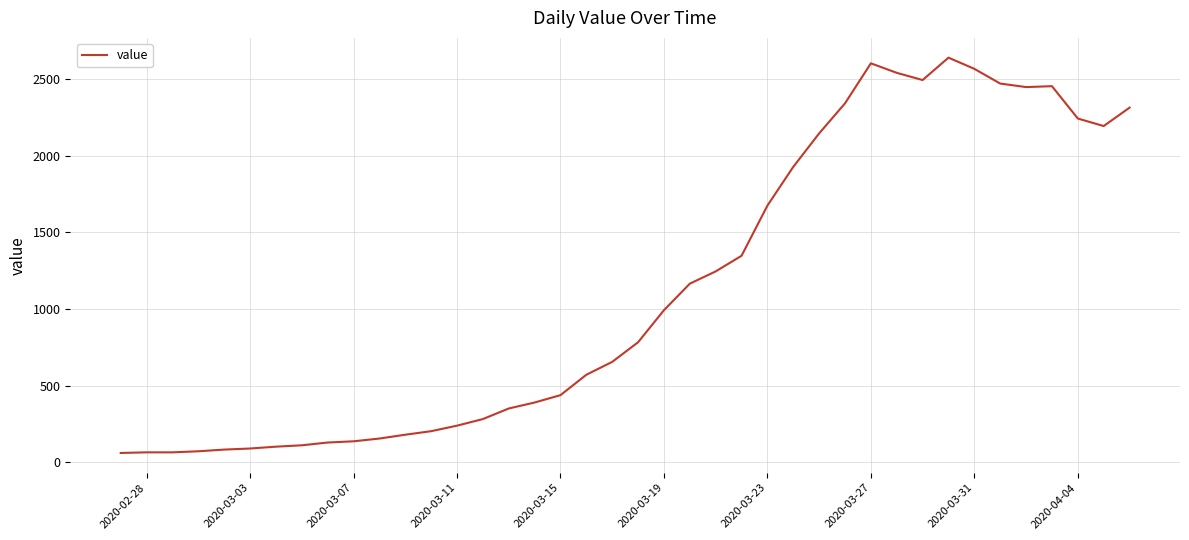

What is the greatest value displayed?

2639